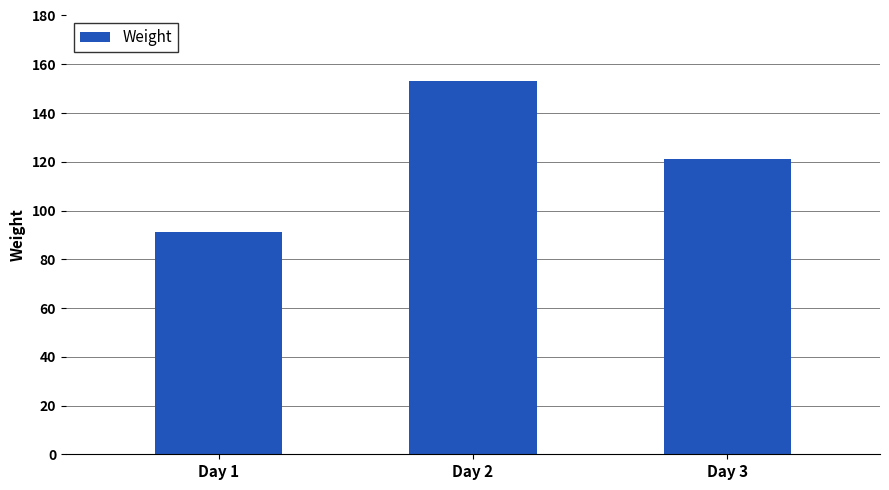

True or false: the data shows 153 at Day 2.

True